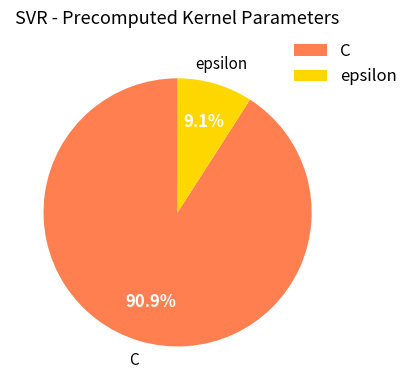

What is the ratio of the value at C to the value at epsilon?

10.0